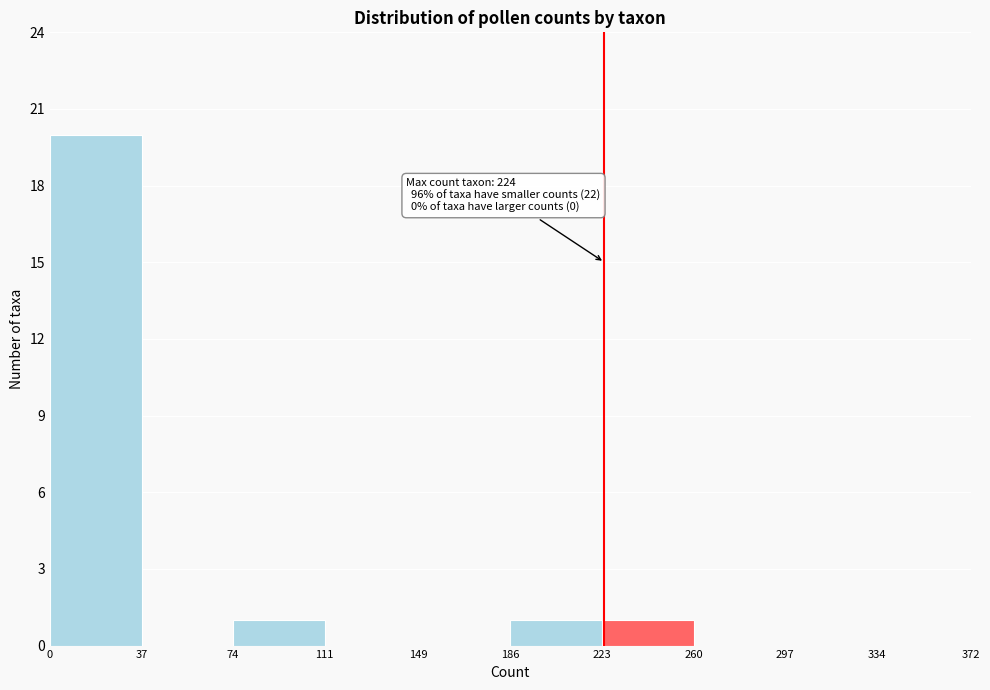

Which range on the x-axis has the tallest bar?

0 to 37